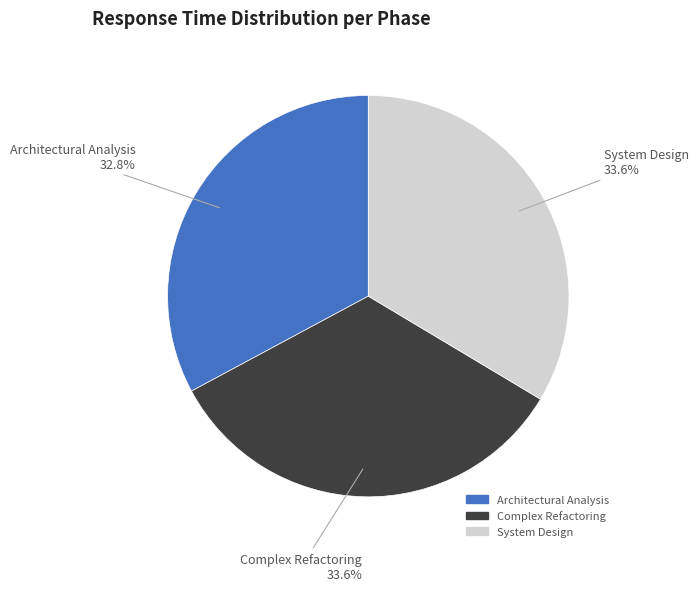

Combined, what portion of the pie is Architectural Analysis and Complex Refactoring?

66.4%